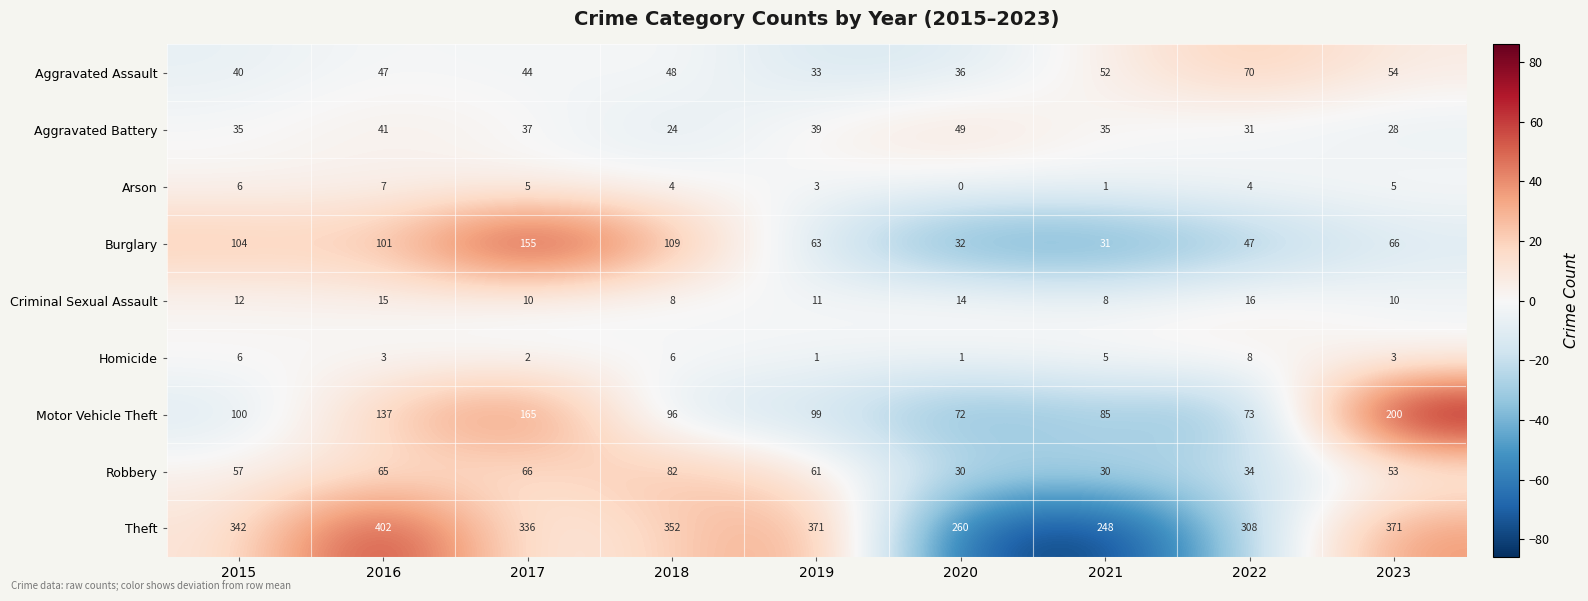

What is the difference between the highest and lowest values at 2019?

370